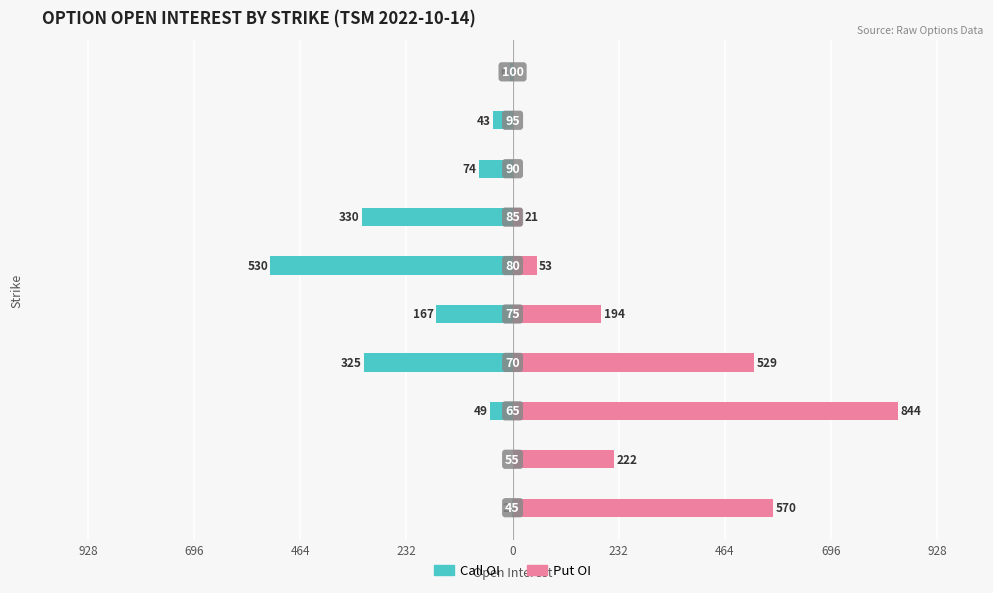

What are all the series names shown in the legend?

Call OI, Put OI